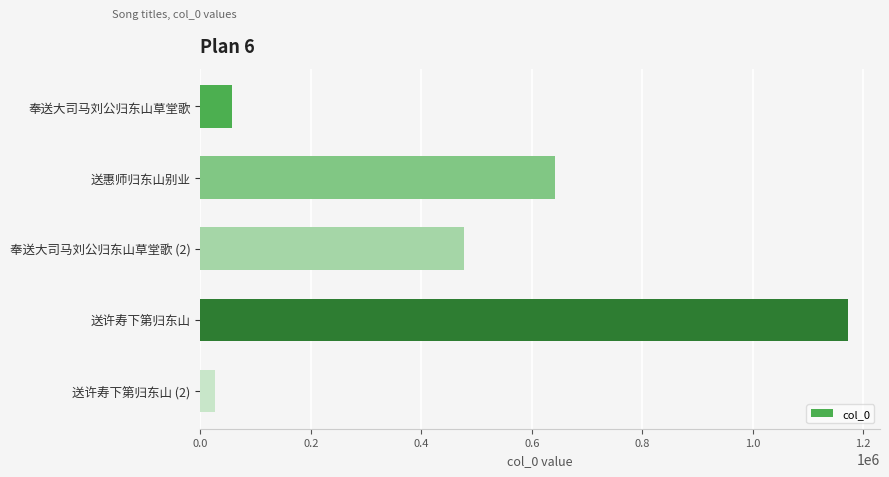

Reading top to bottom, extract all data points from this chart.

56425	641159	477670	1171902	26870